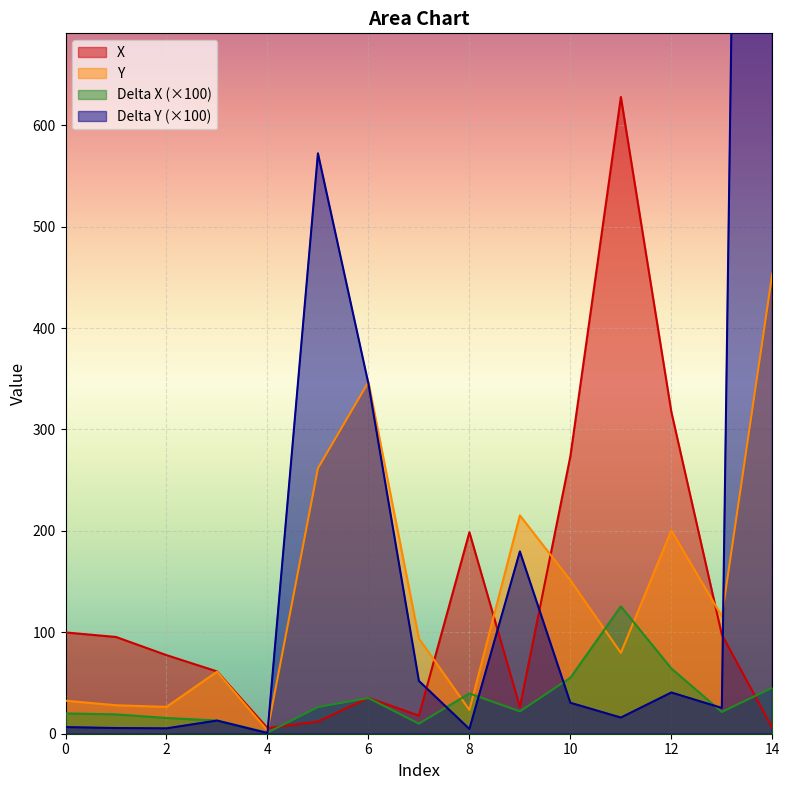

The Y series shows 32.6 at 0. True or false?

True